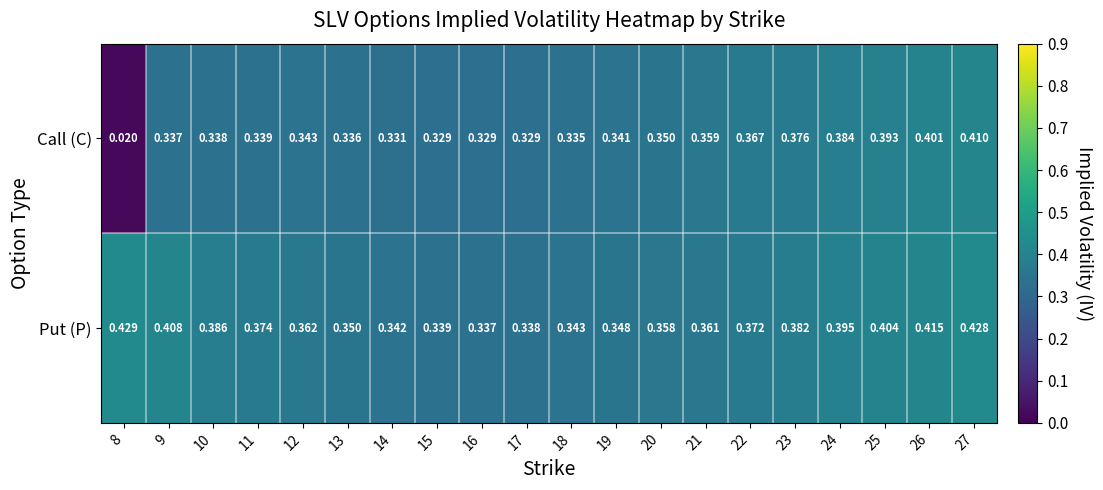

Which series has the largest range (max minus min)?

Call (C)